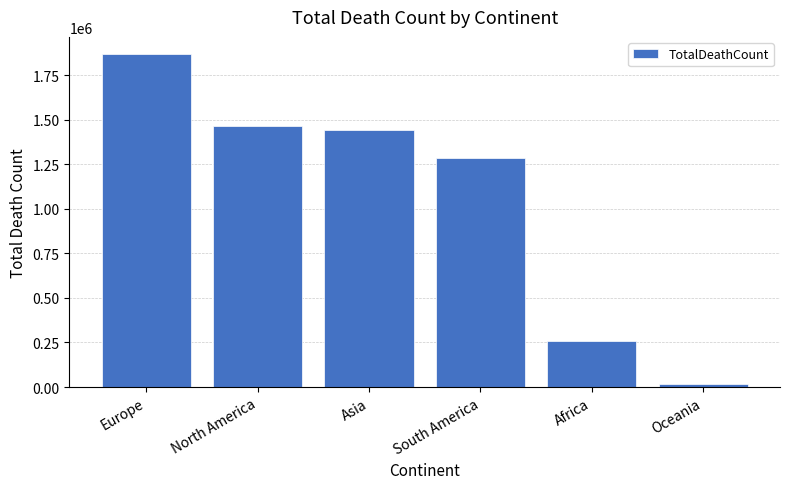

What is the average value?

1056429